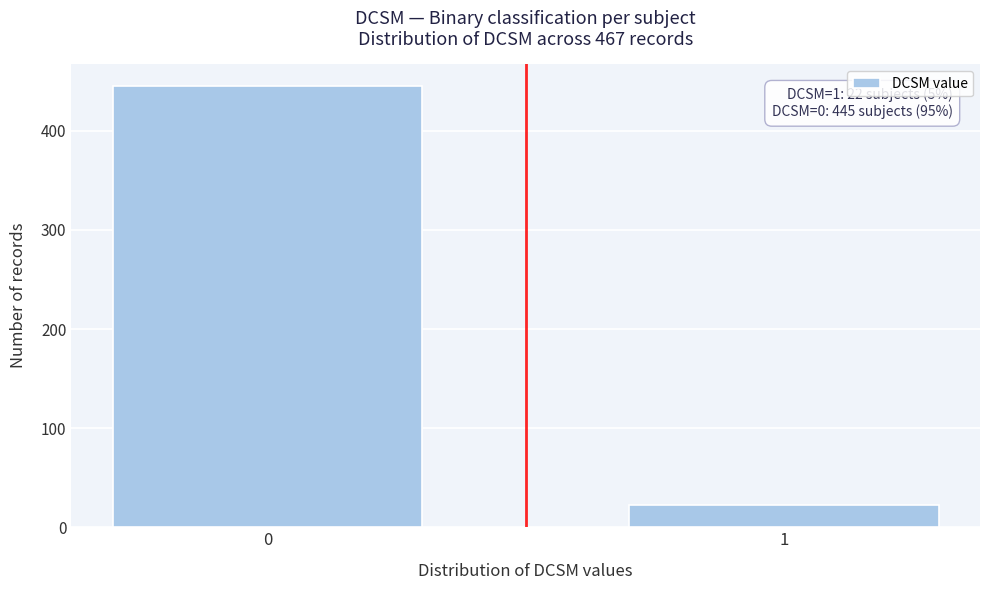

Reading left to right, extract all data points from this chart.

0=445	1=22